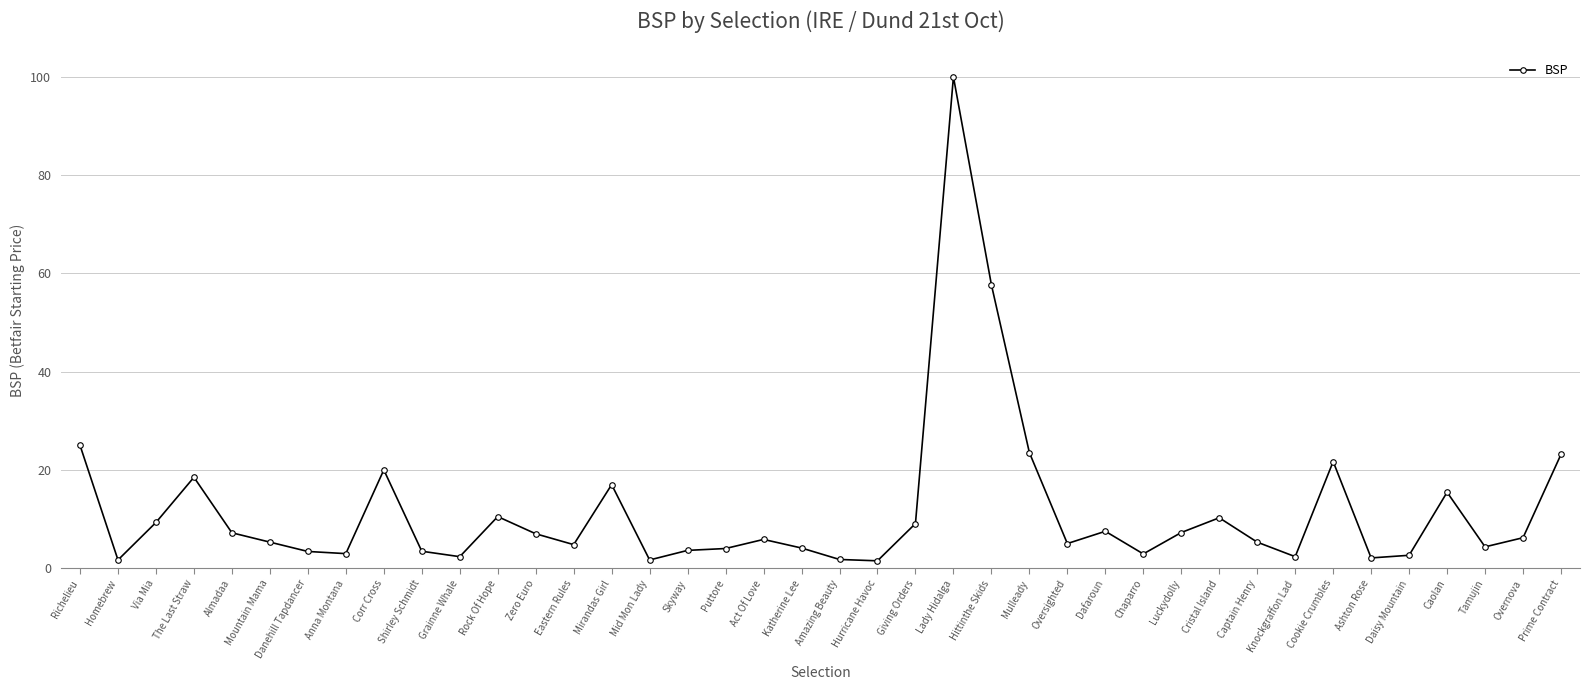

What is the ratio of the value at Via Mia to the value at Luckydolly?

1.3